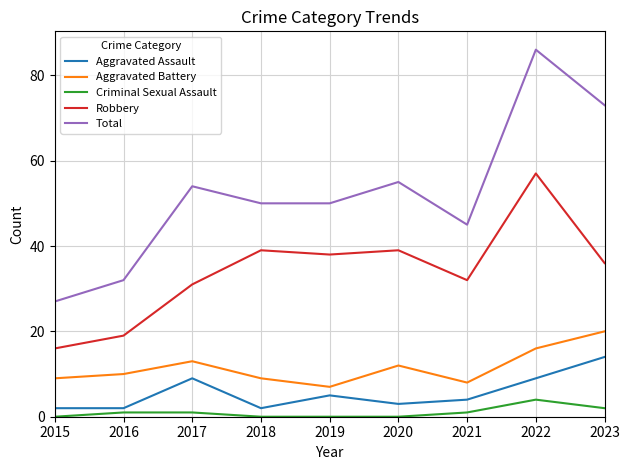

List the series in order of their peak value, highest first.

Total, Robbery, Aggravated Battery, Aggravated Assault, Criminal Sexual Assault